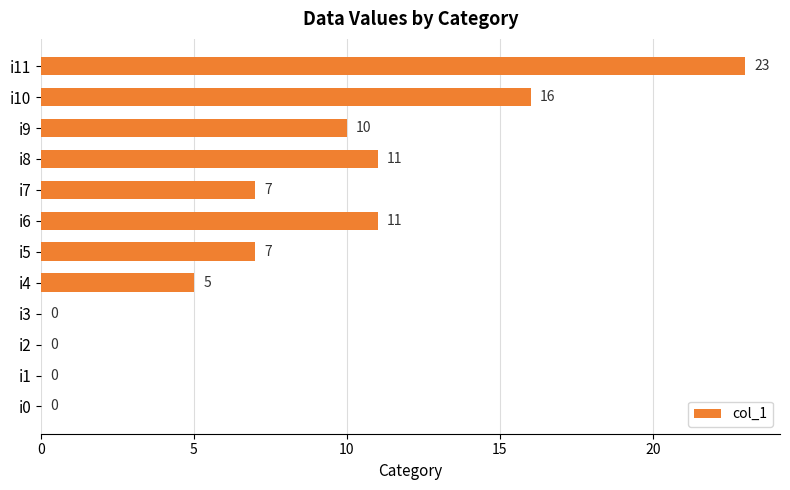

Count the number of data series in this chart.

1